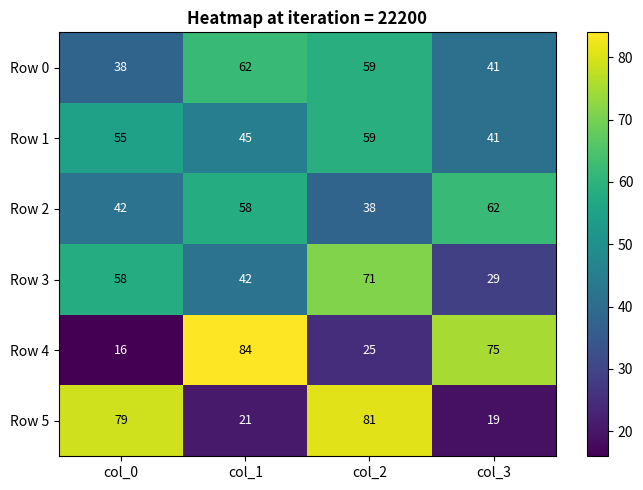

What is the difference between the highest and lowest values at col_2?

56